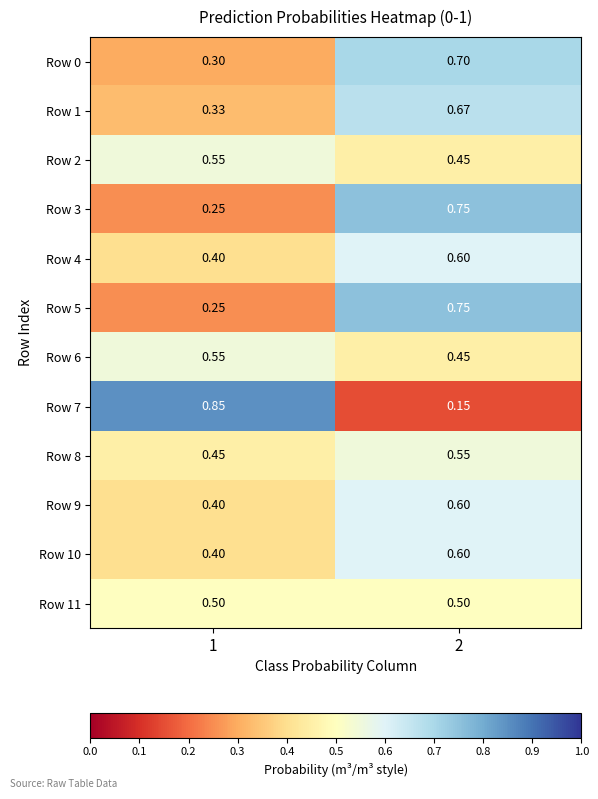

How many distinct data groups are displayed?

12